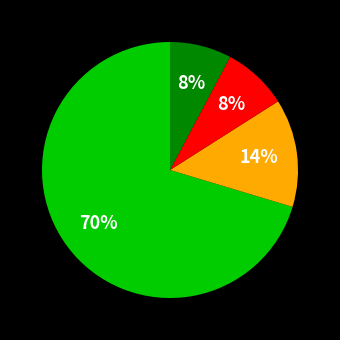

Is there any slice that represents more than half of the pie?

Yes